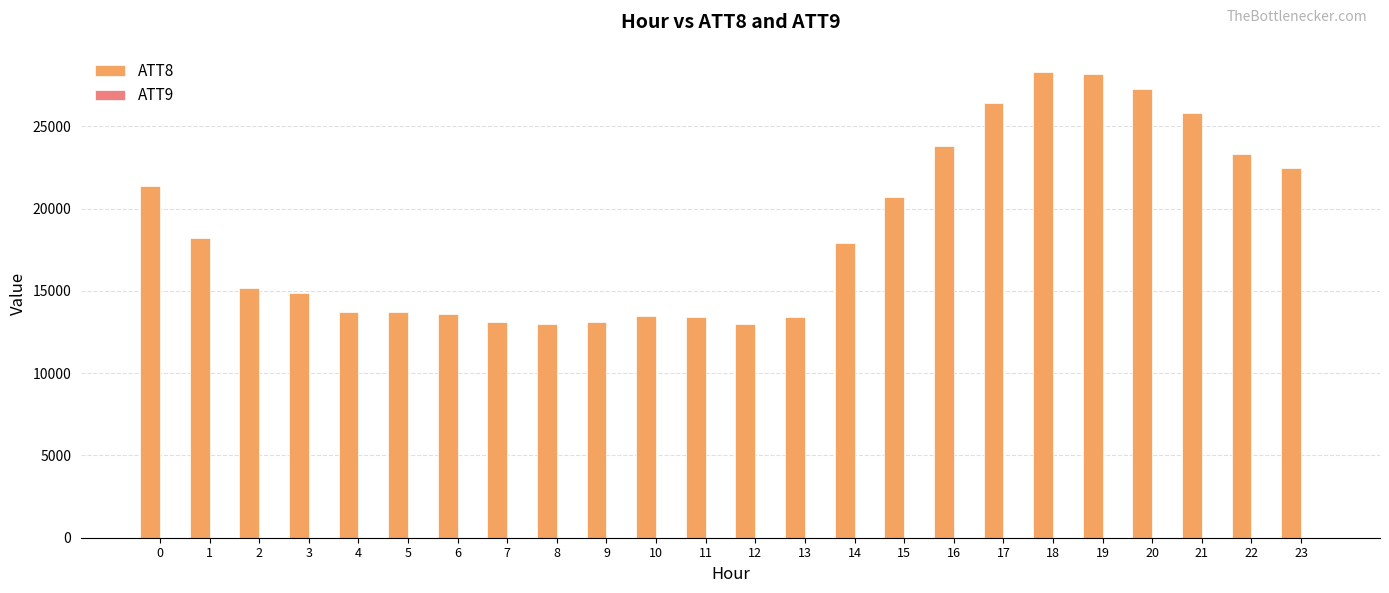

How many series are shown in this chart?

2